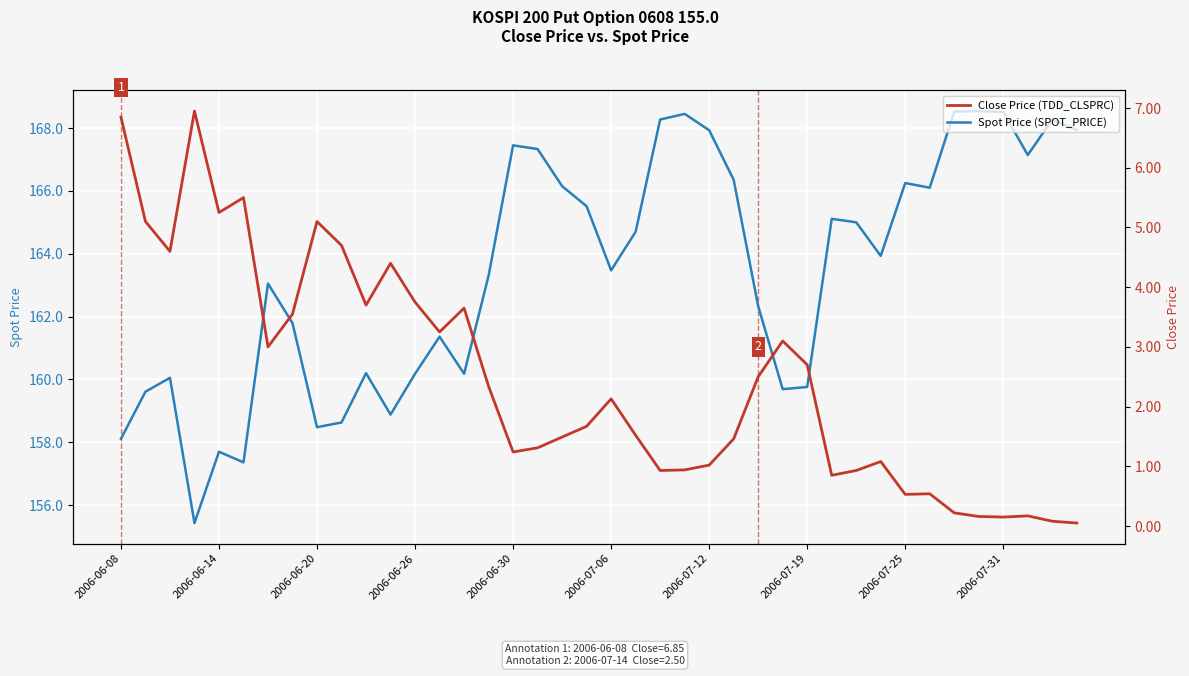

True or false: Spot Price (SPOT_PRICE) and Close Price (TDD_CLSPRC) intersect in this chart.

False